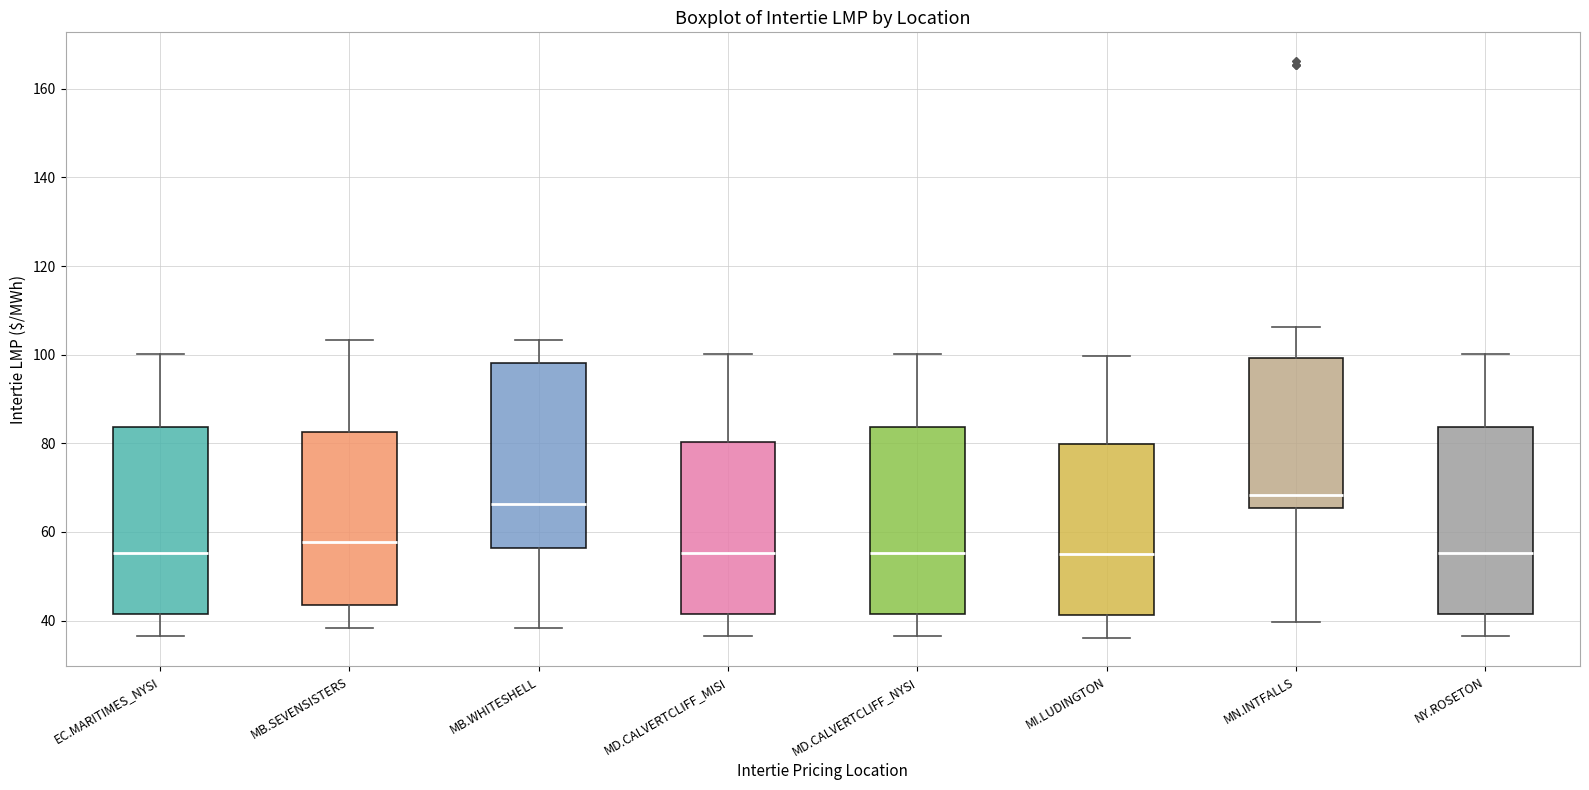

Where does the lower whisker of the box for MB.SEVENSISTERS end on the y-axis? The values are not printed on the chart, so give them approximately, as read against the axis.

38